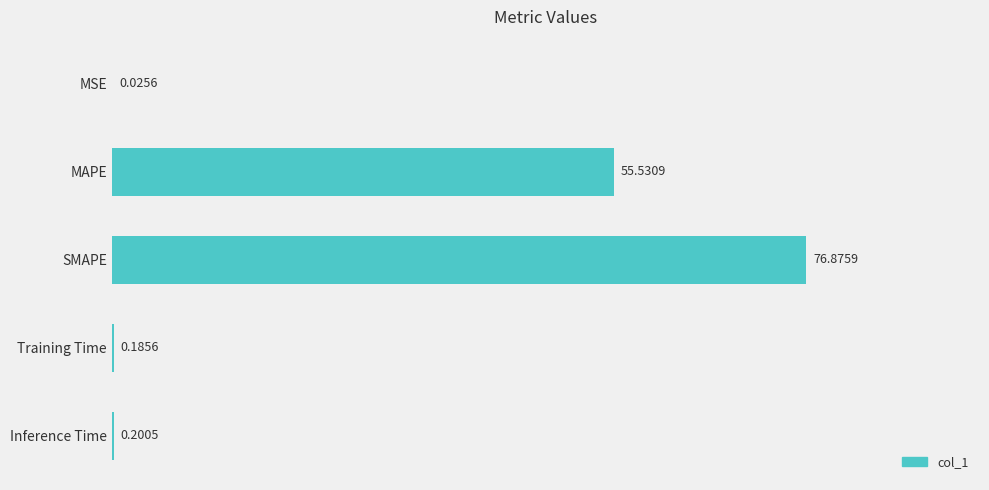

What is the sum of all values?

132.8